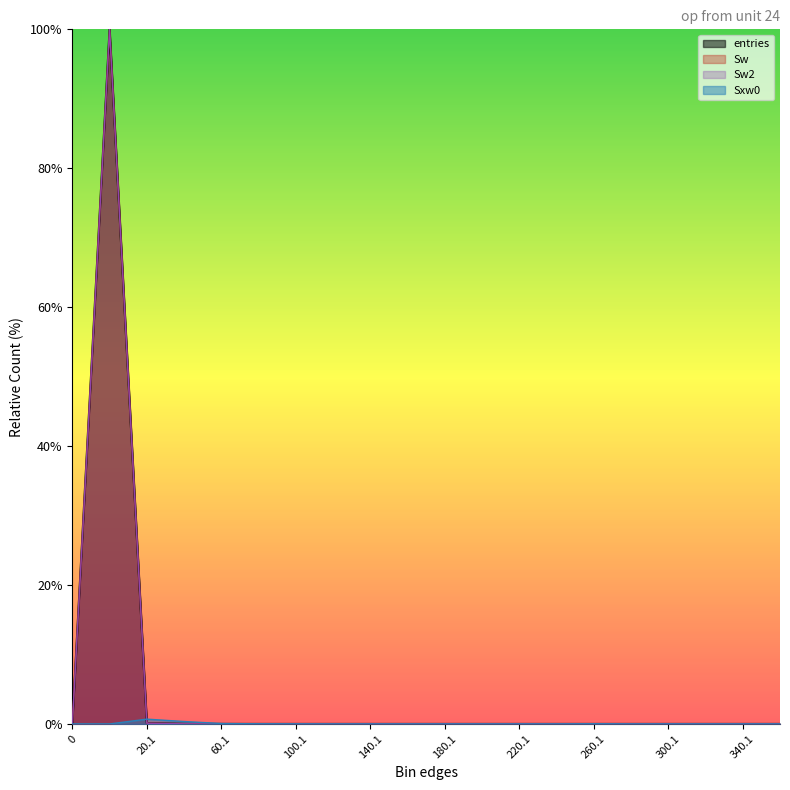

How many series are shown in this chart?

4